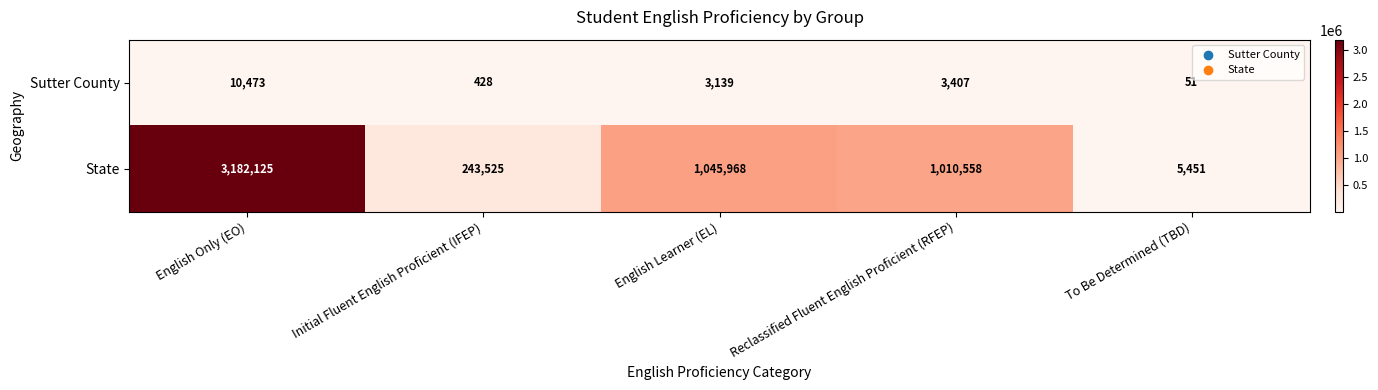

Which series has the largest range (max minus min)?

State